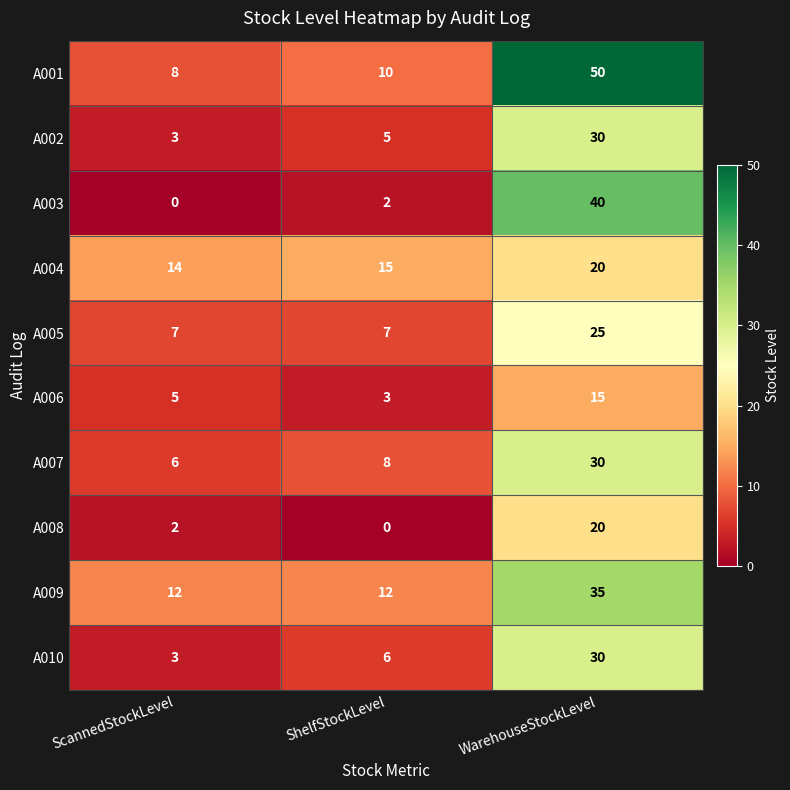

The A003 series shows 0 at ScannedStockLevel. True or false?

True